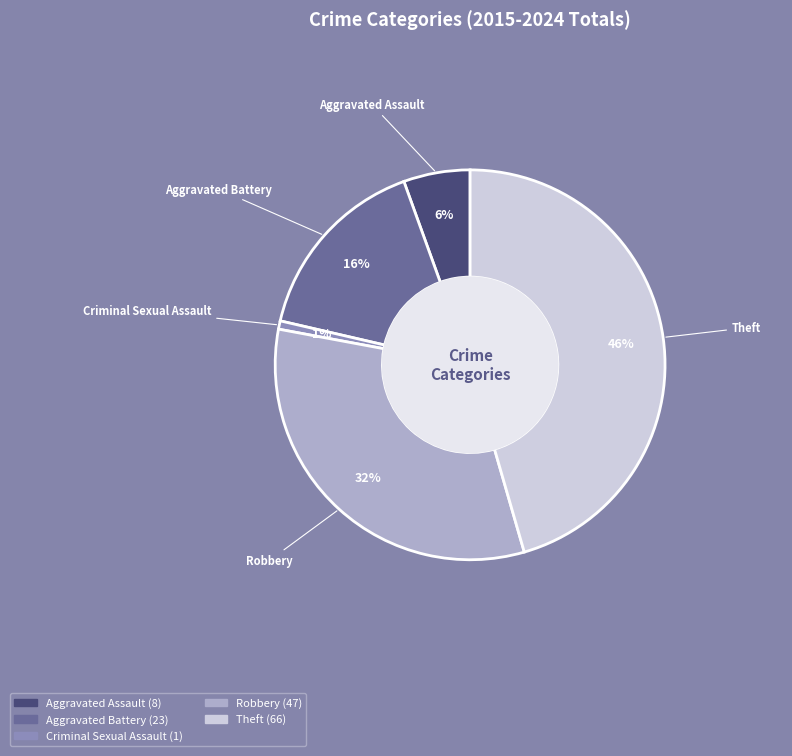

What is the largest slice in the pie chart?

Theft